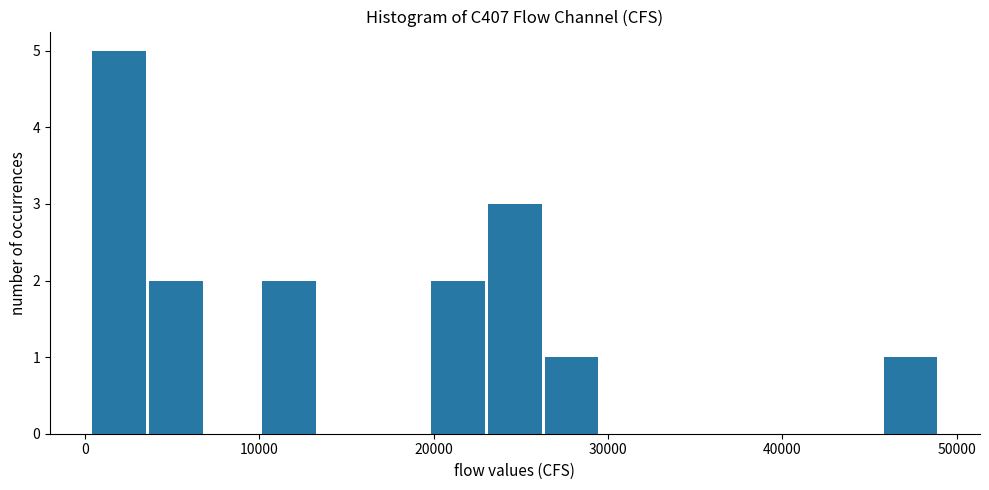

Read against the x-axis, roughly where is the centre of the tallest bar?

2000